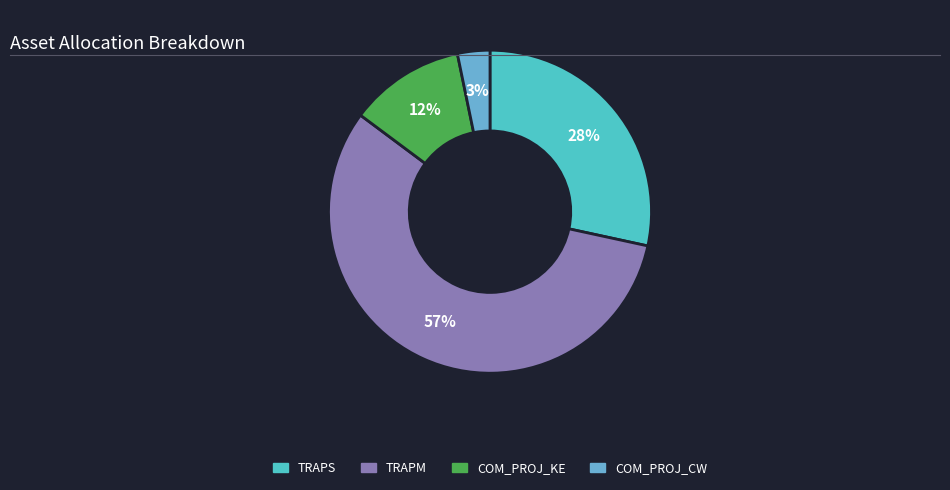

What percentage is the TRAPS slice, to the nearest percent?

28%